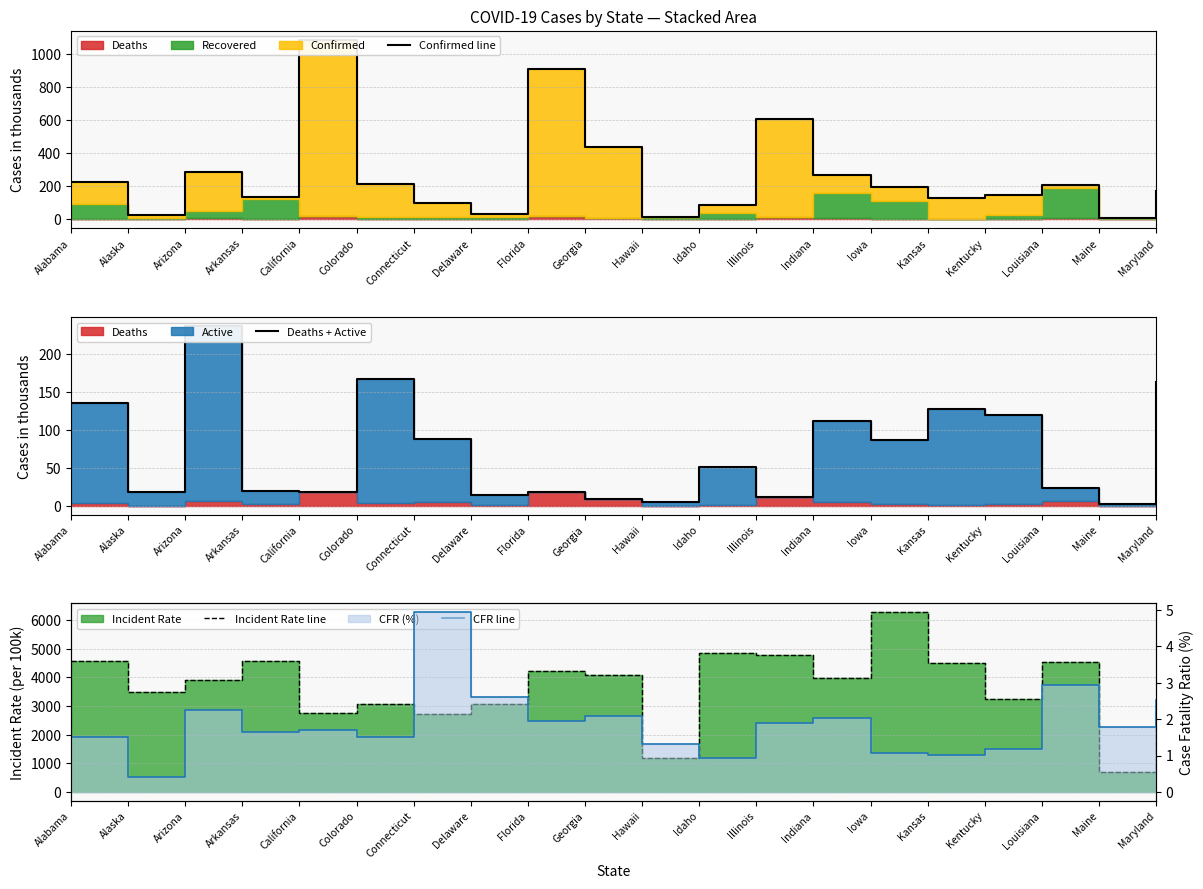

Which series has the largest total across all categories?

Incident Rate line